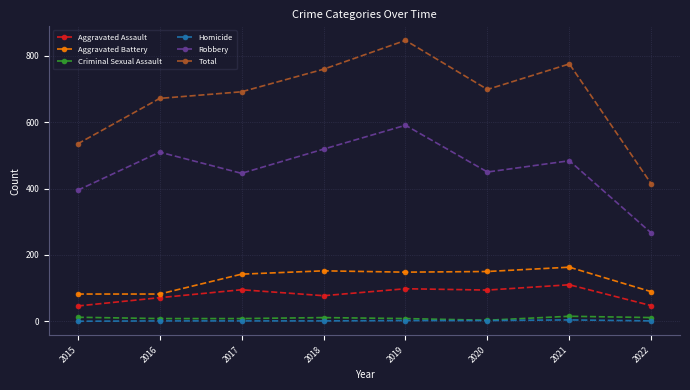

True or false: Robbery and Homicide cross at least once.

False